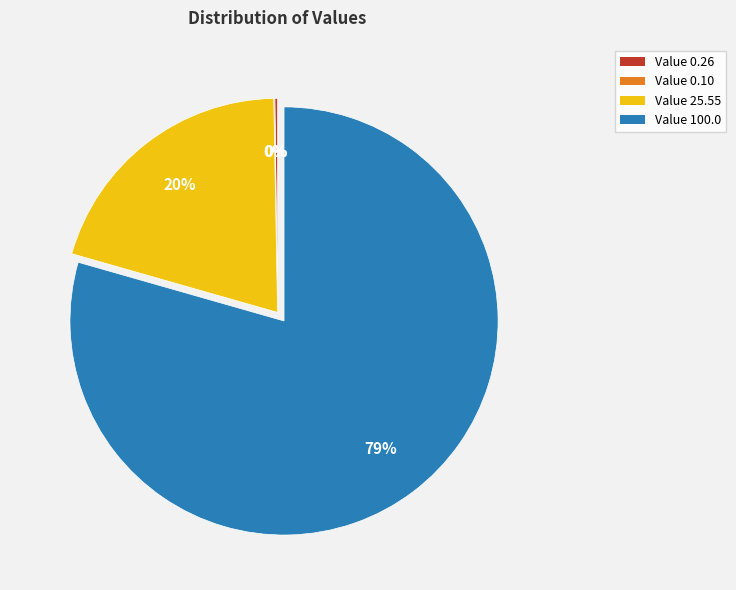

Which slice represents more than half of the pie?

Value 100.0